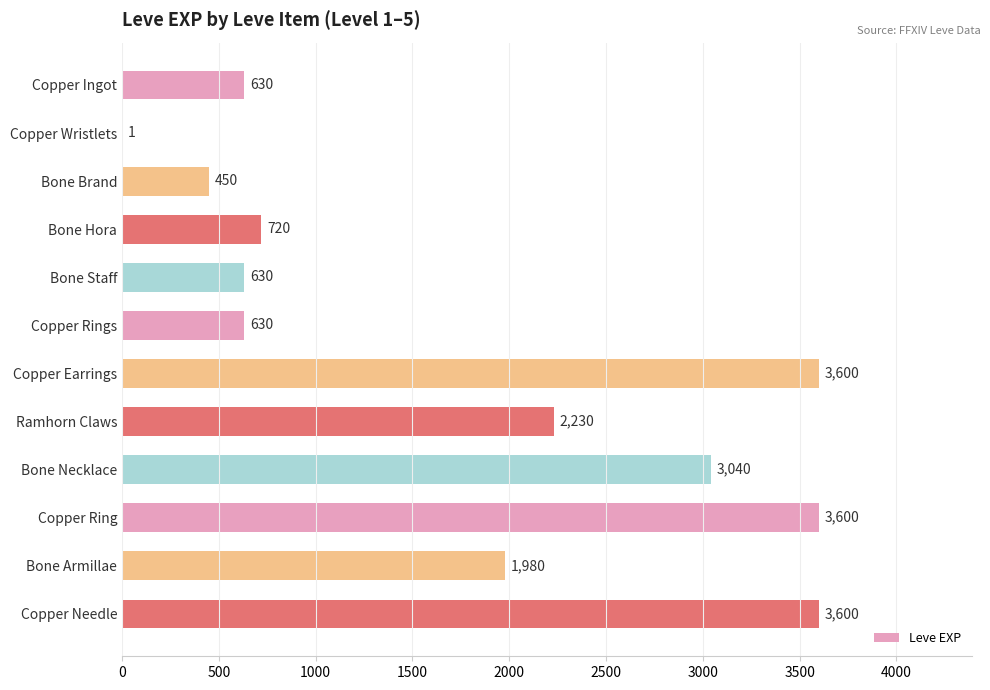

How many series are shown in this chart?

1